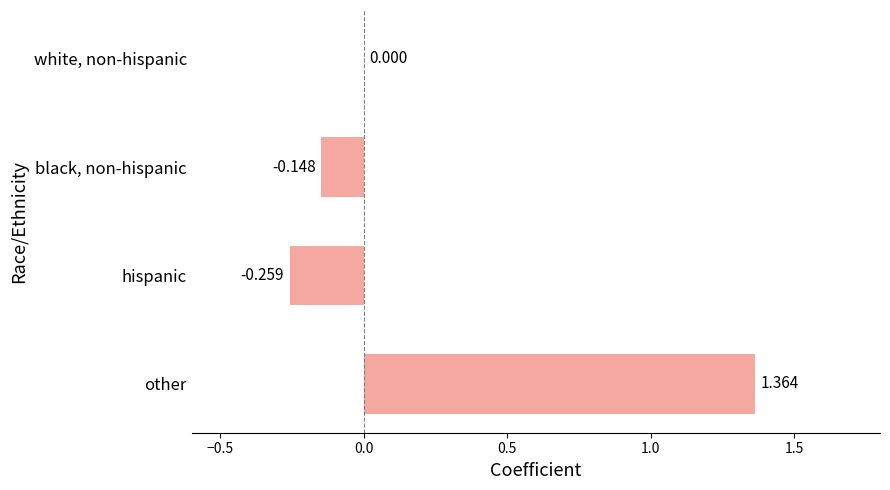

Between other and black, non-hispanic, which is larger?

other